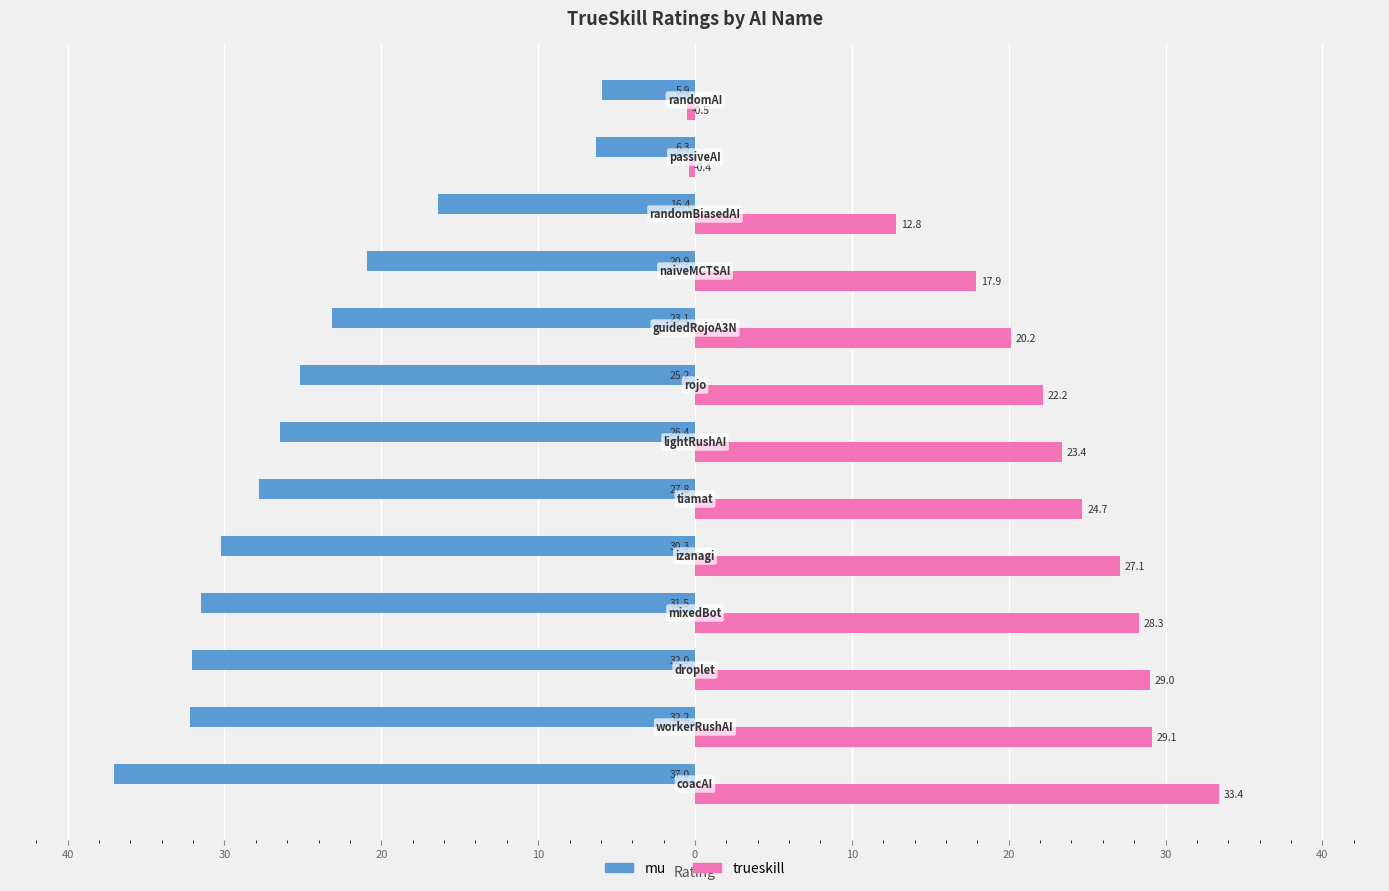

What are all the series names shown in the legend?

mu, trueskill